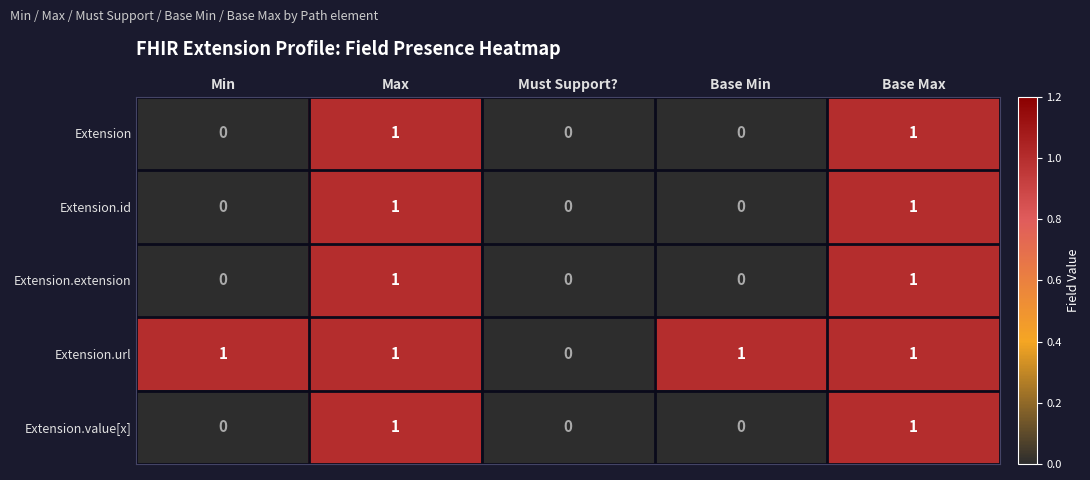

Is the value of Extension.extension at Min greater than the value of Extension at Max?

No